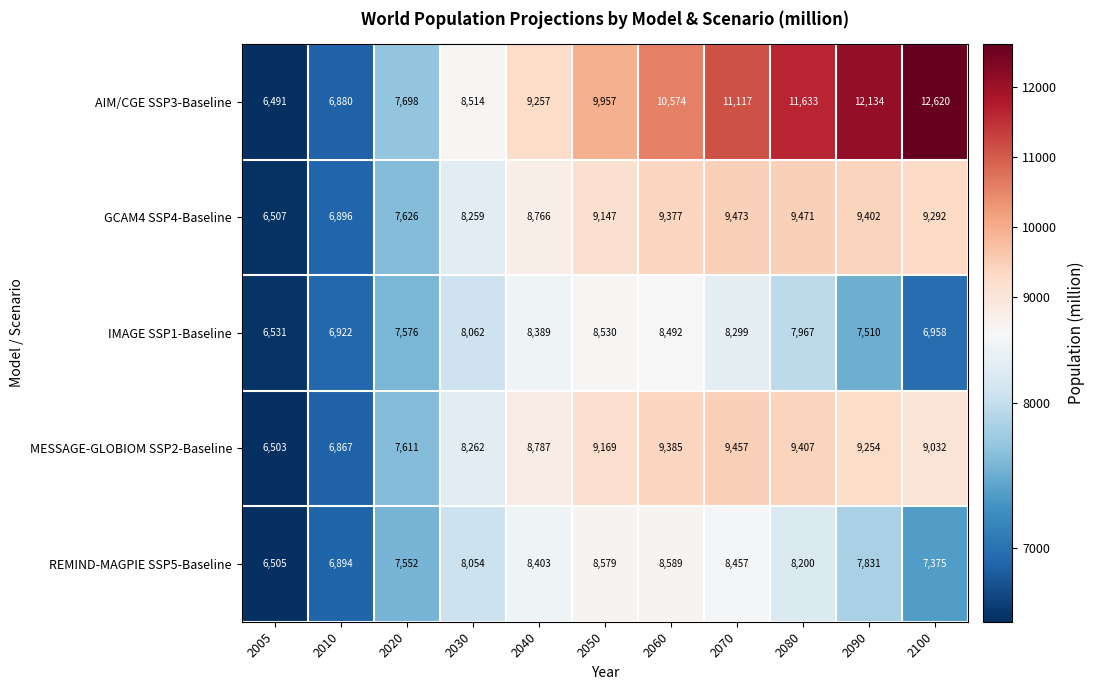

What is the sum of the REMIND-MAGPIE SSP5-Baseline values at 2040 and 2080?

16603